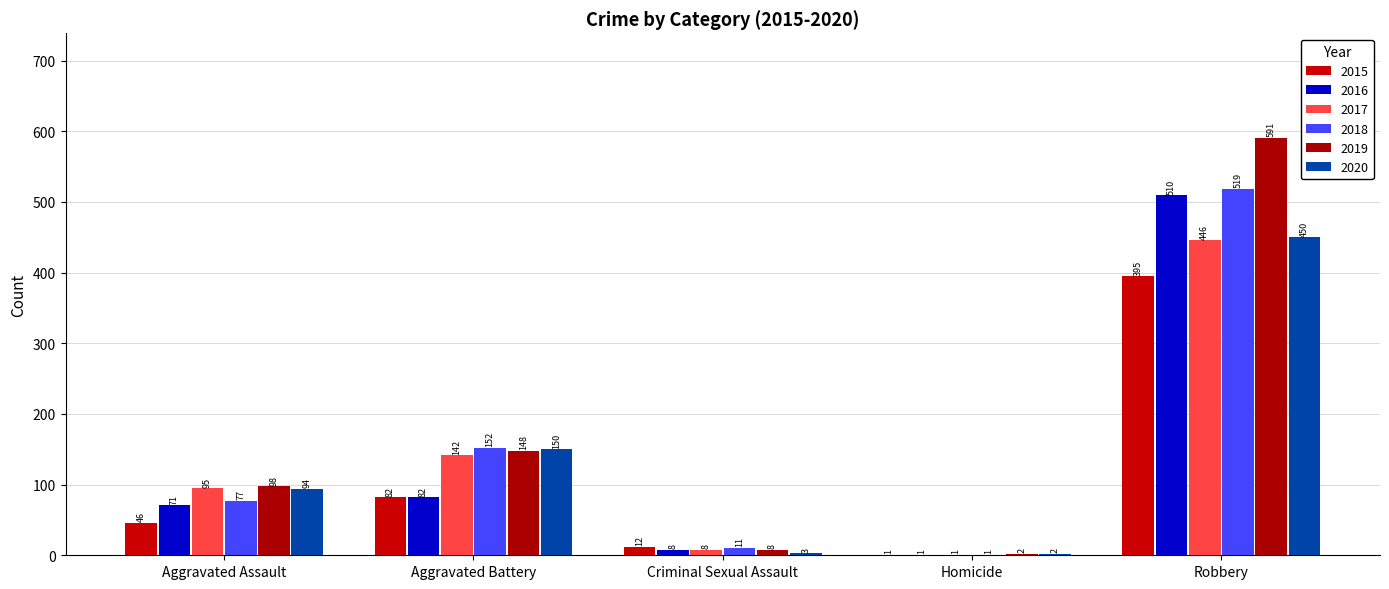

Which series has the largest range (max minus min)?

2019